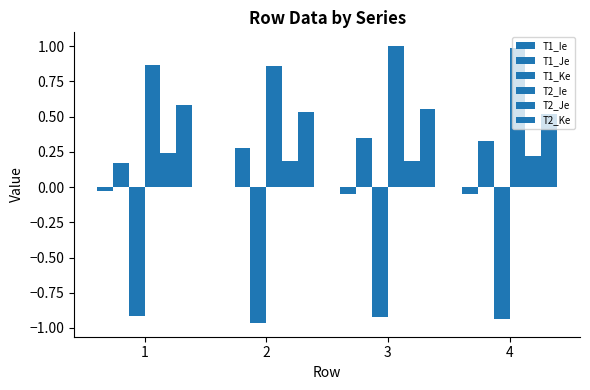

What is the greatest value displayed?

1.0